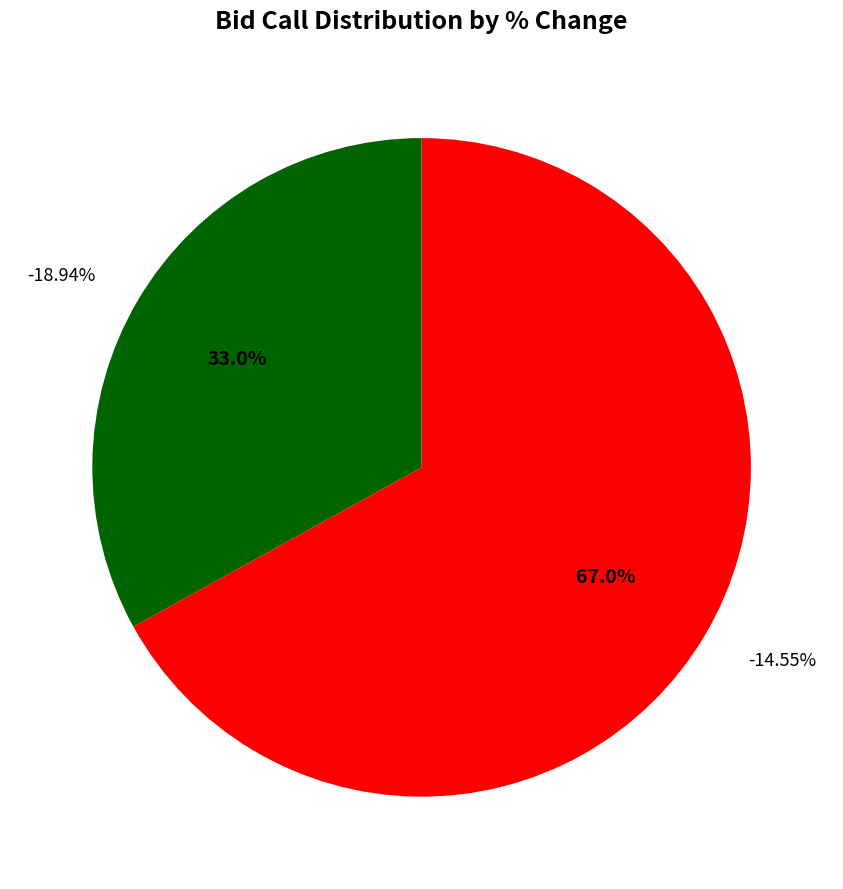

Is there a majority slice in this chart?

No